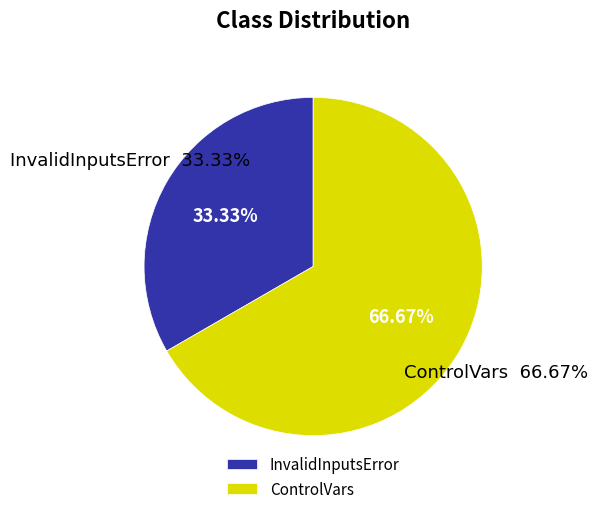

What is the total percentage of ControlVars and InvalidInputsError?

100.0%